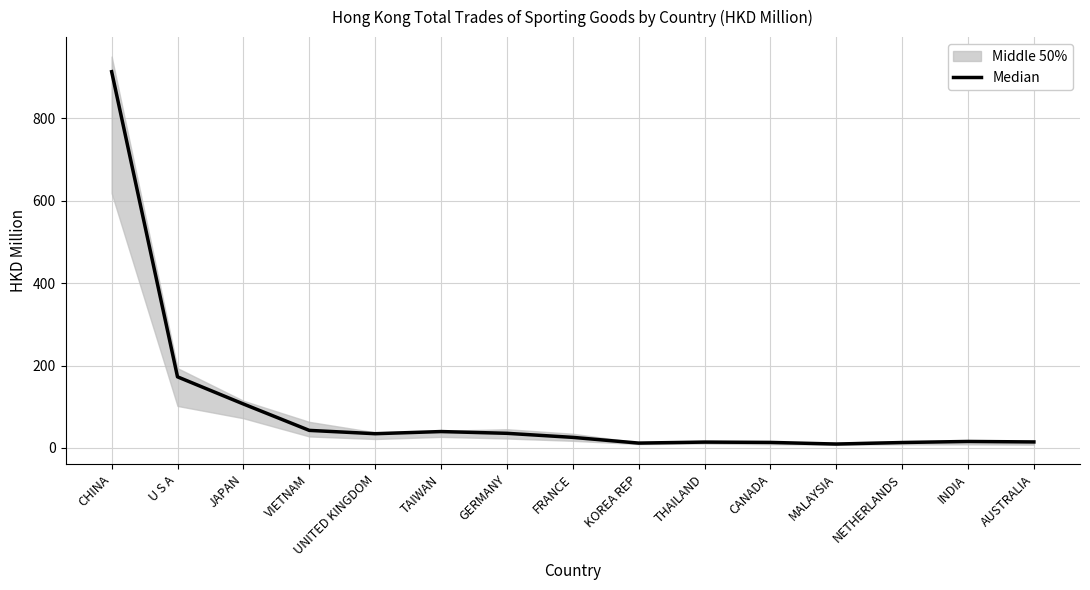

How many lines are shown in the chart?

1